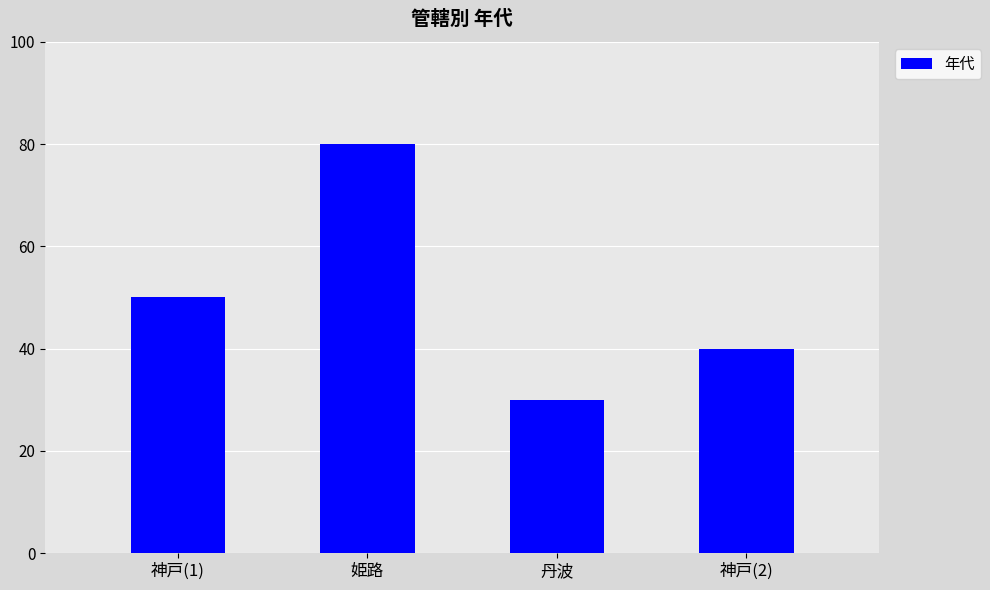

What is the smallest value displayed?

30